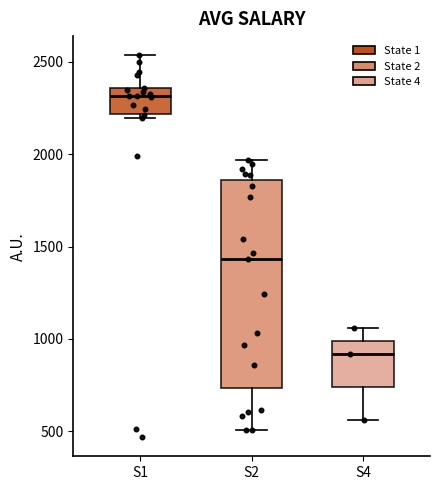

Comparing the boxes themselves (not the whiskers), which one is the tallest?

S2